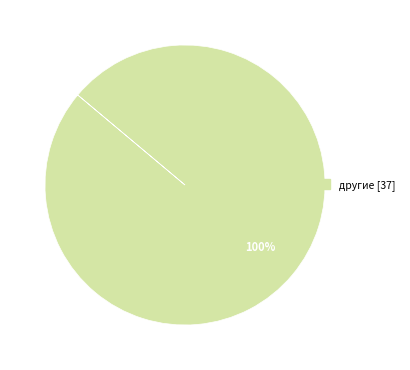

Does any single category account for the majority?

Yes